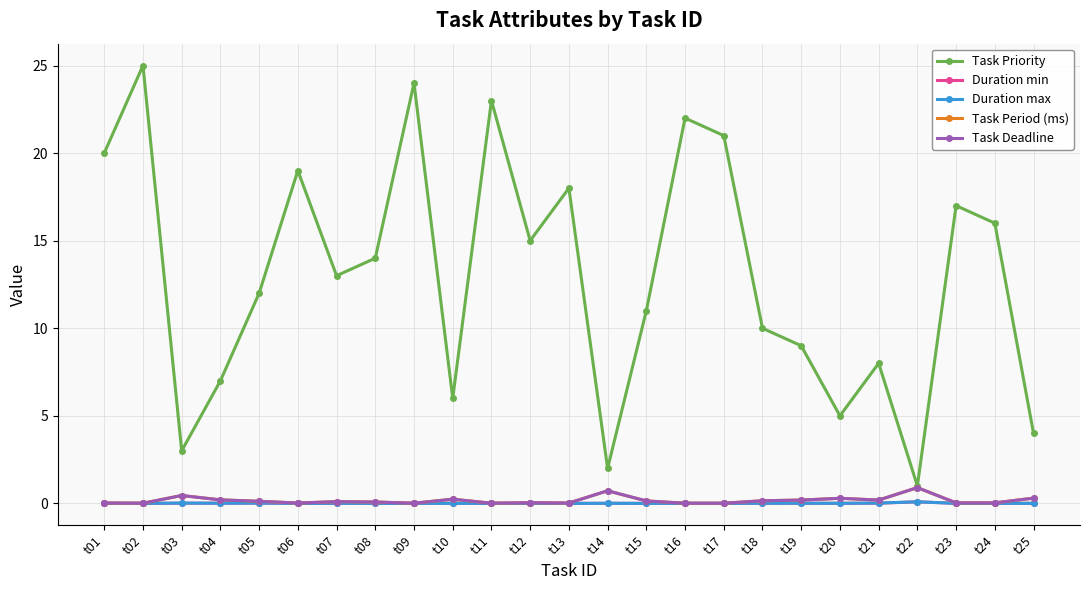

Is this an area chart (filled region under the line)?

No